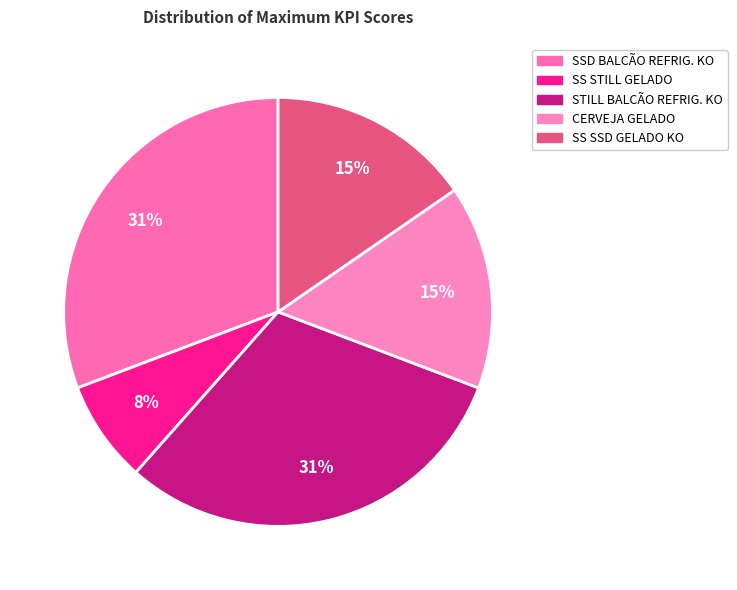

How many slices are in this pie chart?

5